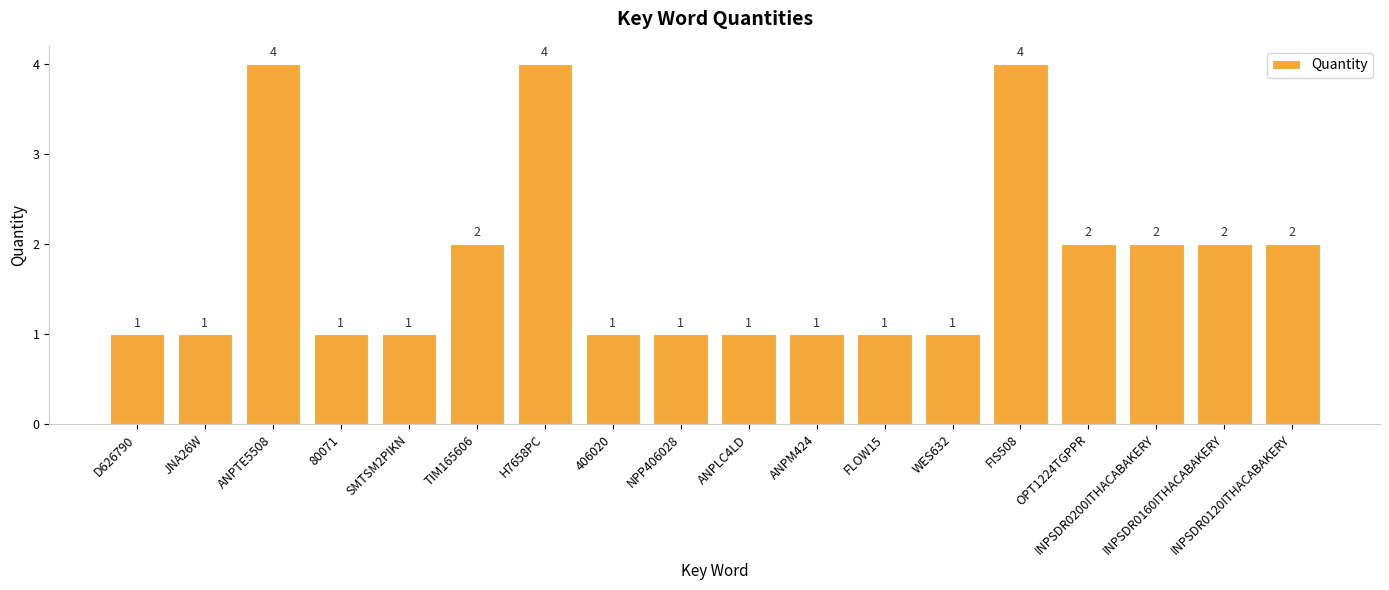

How many values exceed 1?

8